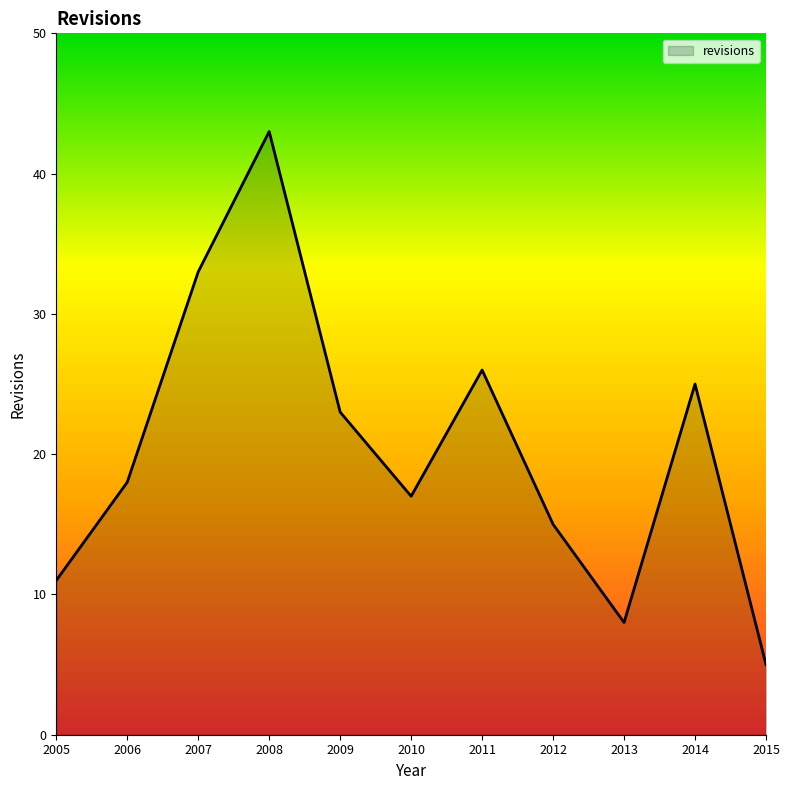

Which has a higher value, 2012 or 2009?

2009